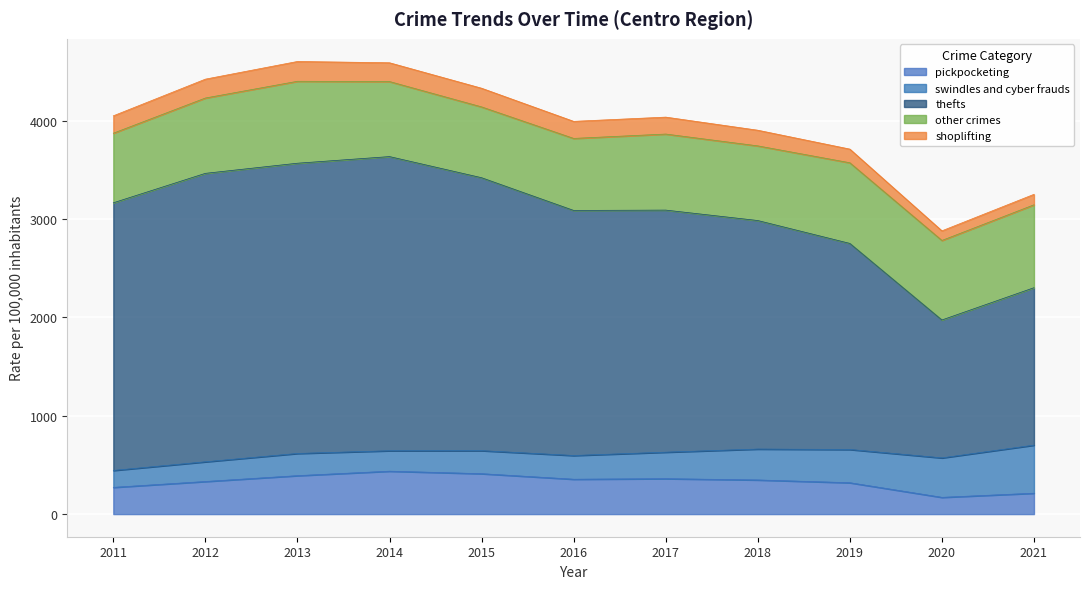

How many series are shown in this chart?

5